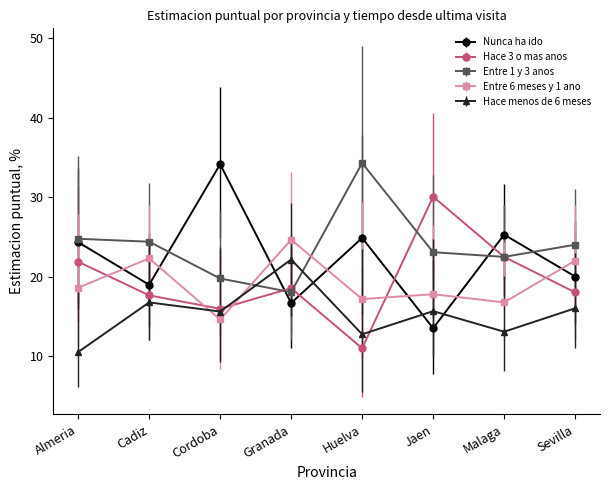

What is the difference between the maximum and second lowest values in the Entre 6 meses y 1 ano series?

7.9